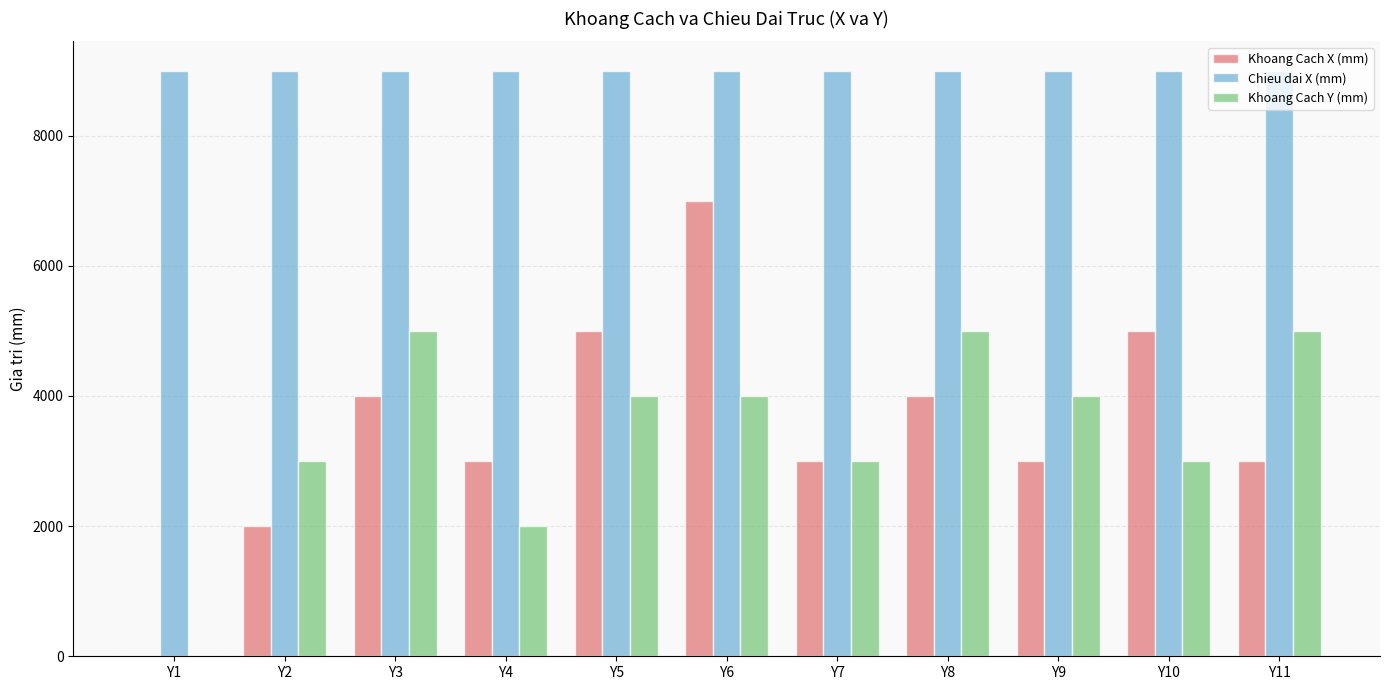

What is the sum of the Chieu dai X (mm) values at Y3 and Y4?

18000